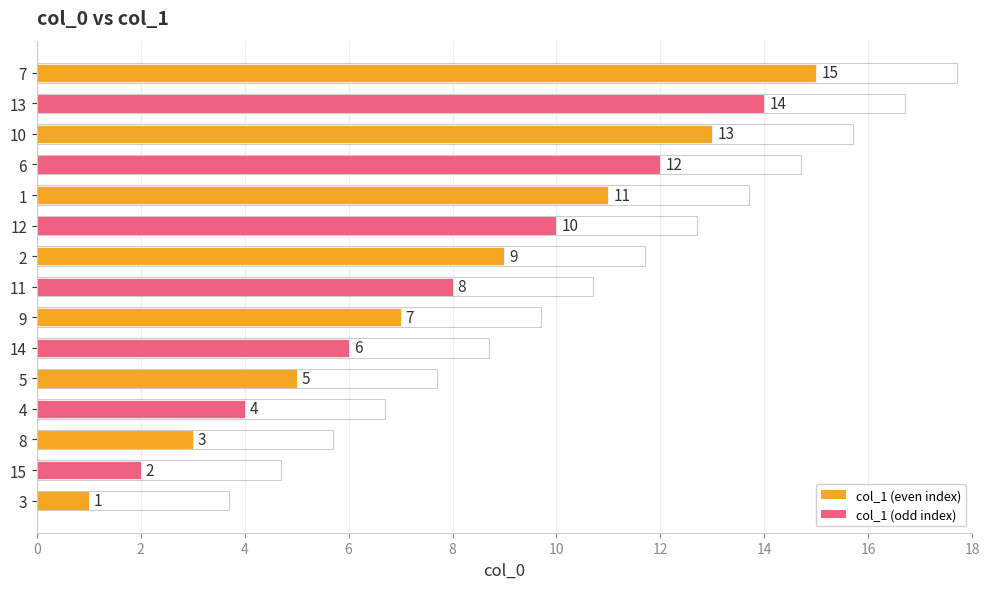

What is the average value?

8